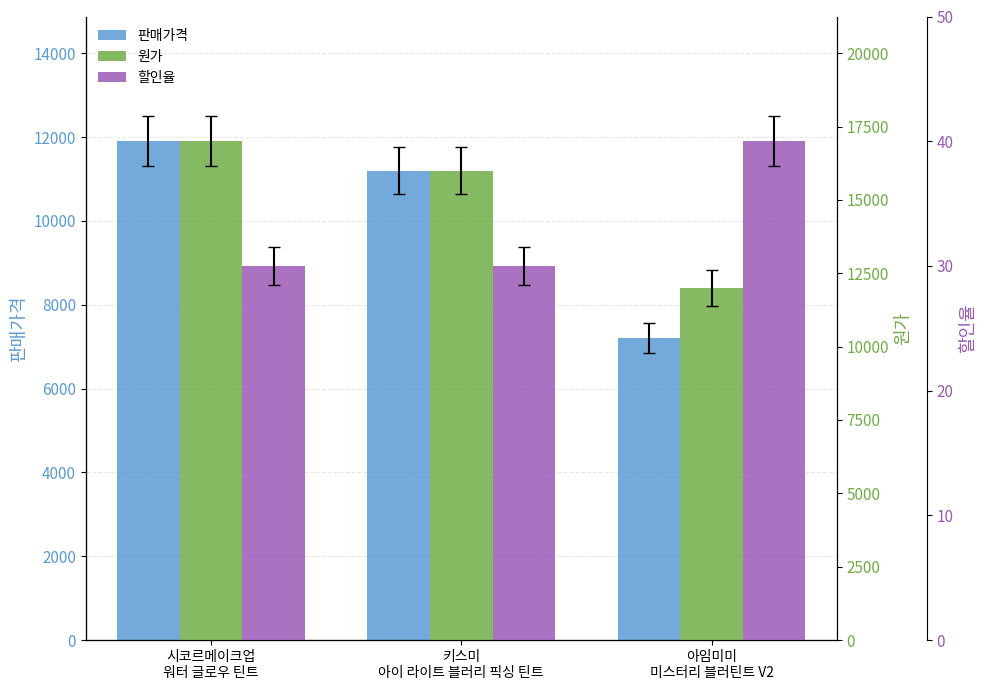

Rank the categories by 할인율 value from lowest to highest.

시코르메이크업
워터 글로우 틴트, 키스미
아이 라이트 블러리 픽싱 틴트, 아임미미
미스터리 블러틴트 V2